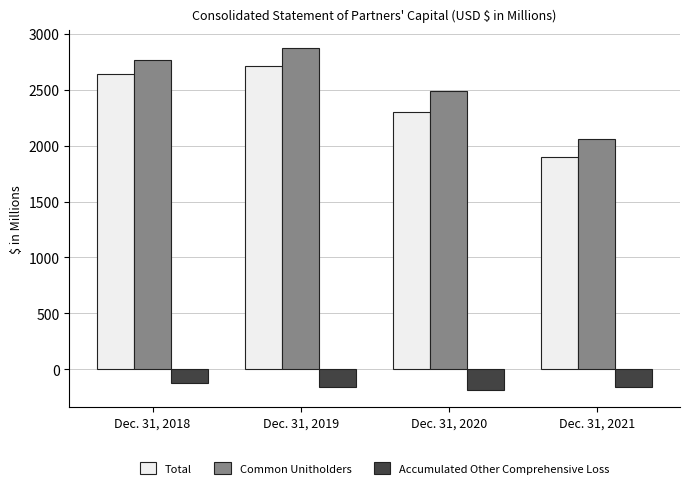

Which series has the widest spread of values?

Common Unitholders